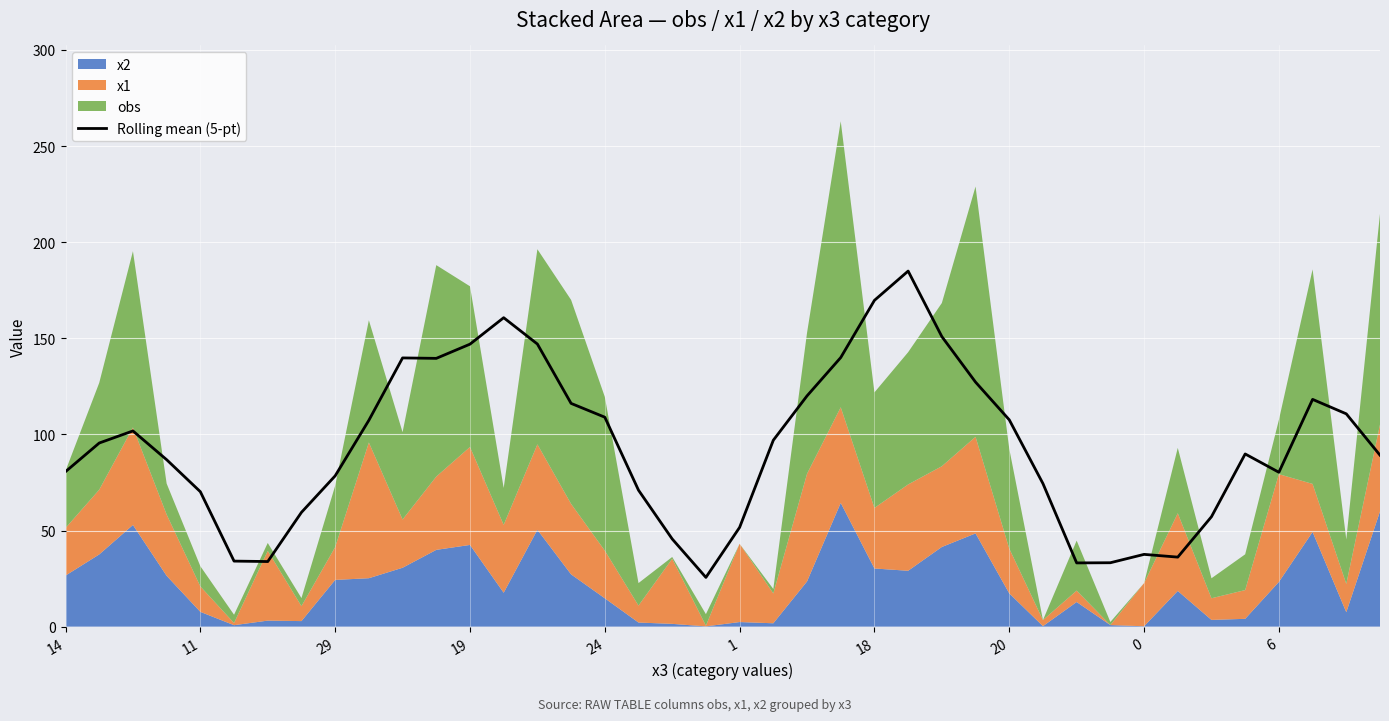

How many data points are less than 95?

20